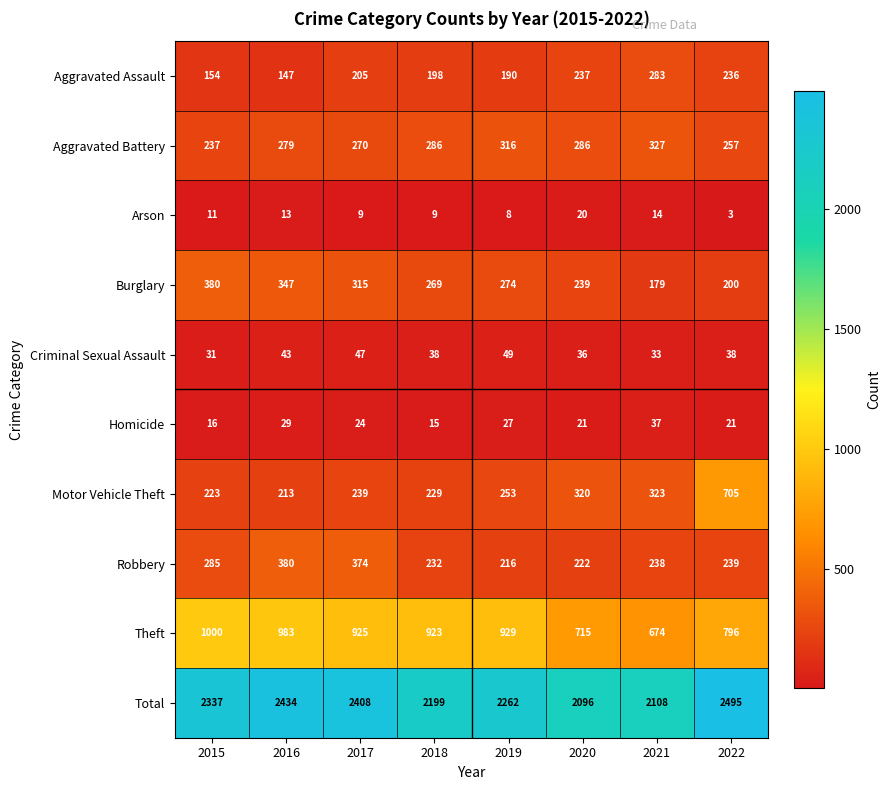

What is the greatest value displayed?

2495